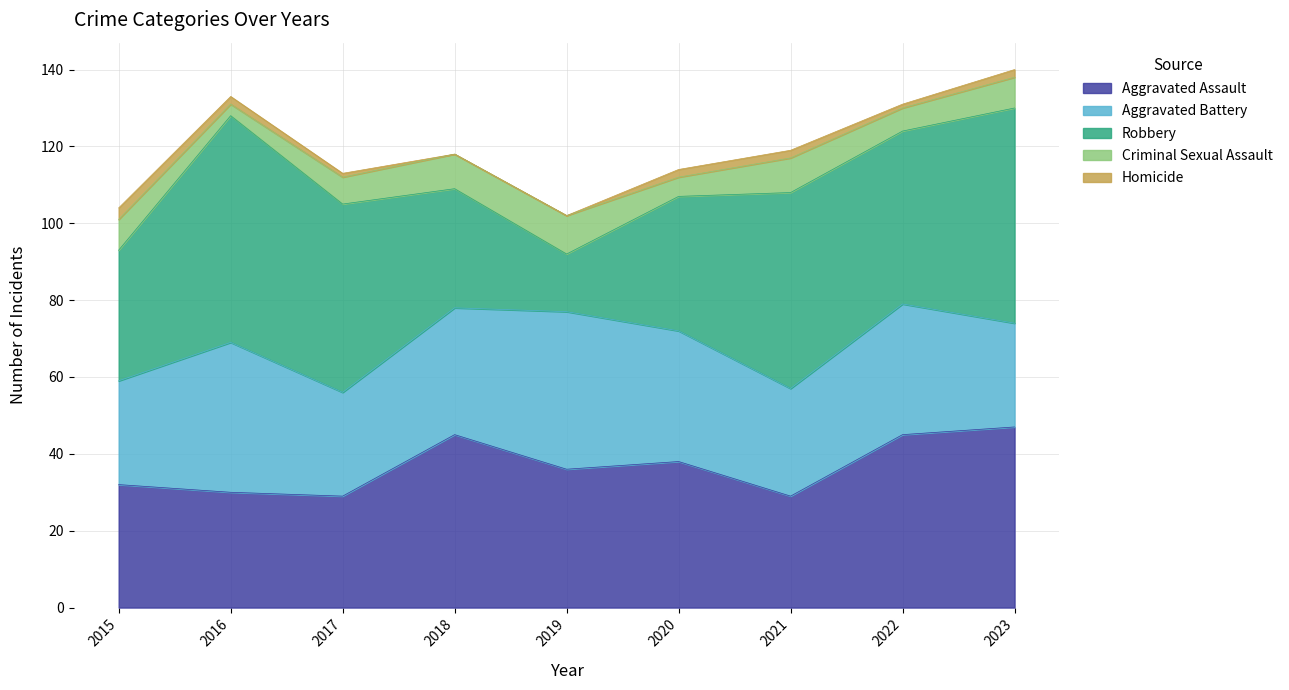

At how many categories does at least one series exceed 44?

6